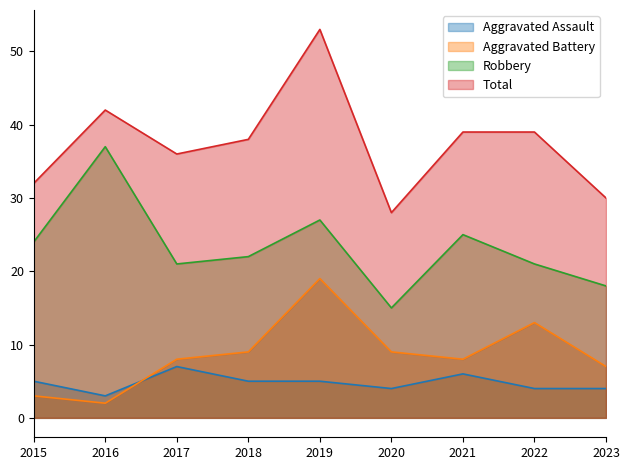

Reading left to right, what are all the values shown in this chart?

Aggravated Assault: 2015=5	2016=3	2017=7	2018=5	2019=5	2020=4	2021=6	2022=4	2023=4
Aggravated Battery: 2015=3	2016=2	2017=8	2018=9	2019=19	2020=9	2021=8	2022=13	2023=7
Robbery: 2015=24	2016=37	2017=21	2018=22	2019=27	2020=15	2021=25	2022=21	2023=18
Total: 2015=32	2016=42	2017=36	2018=38	2019=53	2020=28	2021=39	2022=39	2023=30